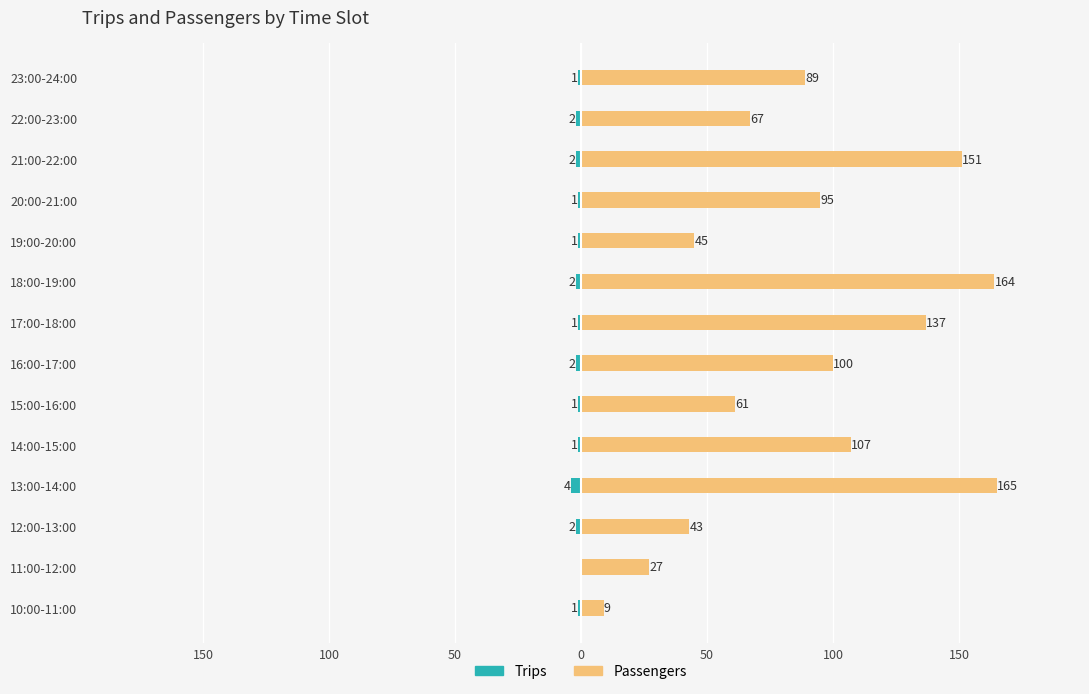

Rank the series by their maximum value, from lowest to highest.

Trips, Passengers